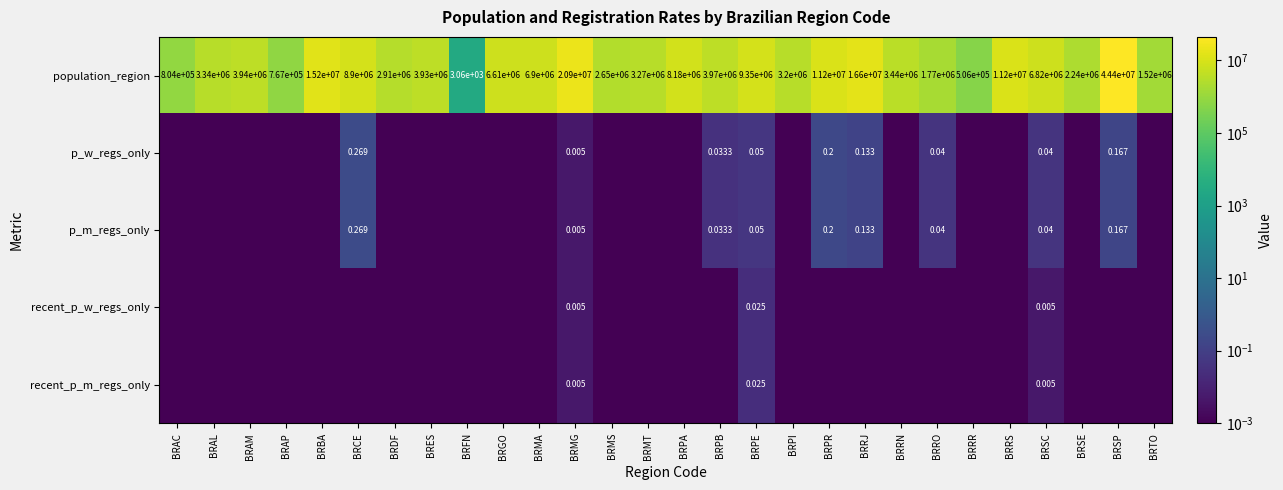

At which label is population_region closest to 22201530?

BRMG